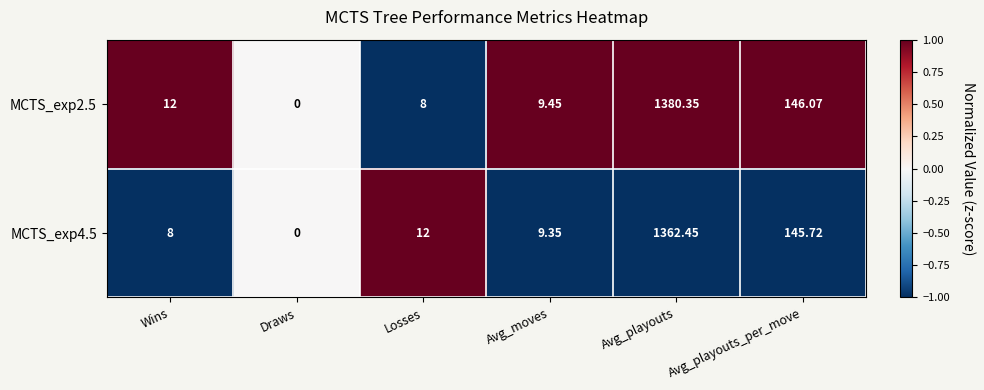

At which label is MCTS_exp4.5 closest to 681?

Avg_playouts_per_move